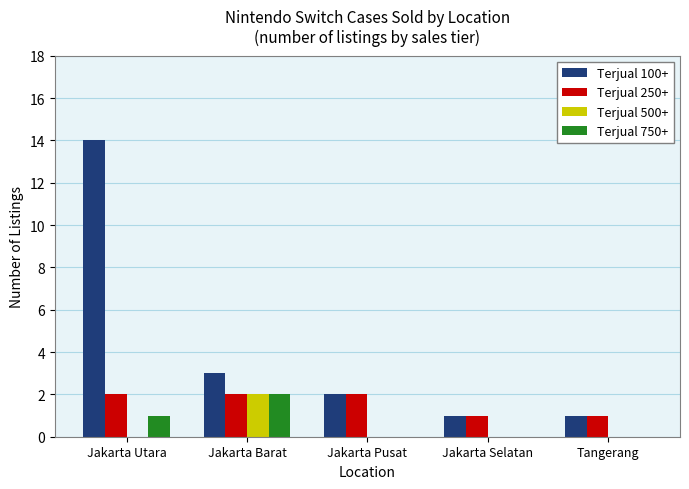

Reading left to right, list all the values displayed in this chart.

Terjual 100+: Jakarta Utara=14	Jakarta Barat=3	Jakarta Pusat=2	Jakarta Selatan=1	Tangerang=1
Terjual 250+: Jakarta Utara=2	Jakarta Barat=2	Jakarta Pusat=2	Jakarta Selatan=1	Tangerang=1
Terjual 500+: Jakarta Utara=0	Jakarta Barat=2	Jakarta Pusat=0	Jakarta Selatan=0	Tangerang=0
Terjual 750+: Jakarta Utara=1	Jakarta Barat=2	Jakarta Pusat=0	Jakarta Selatan=0	Tangerang=0